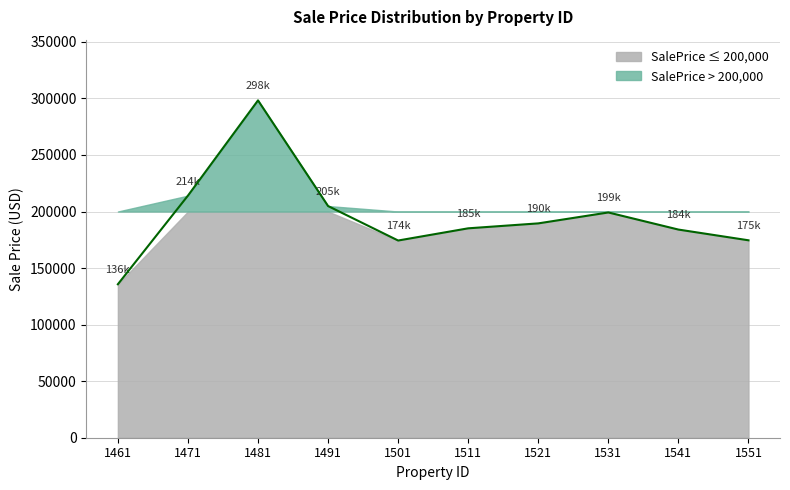

List the labels in order of value, largest first.

1481, 1471, 1491, 1531, 1521, 1511, 1541, 1551, 1501, 1461